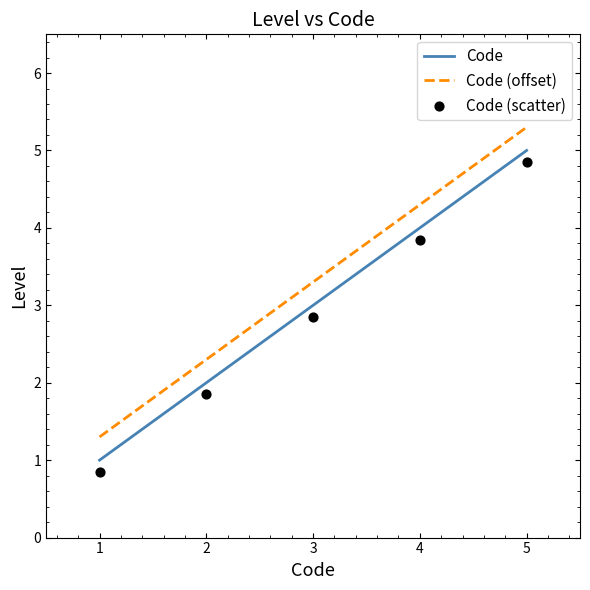

Which series has the largest total across all categories?

Code (offset)